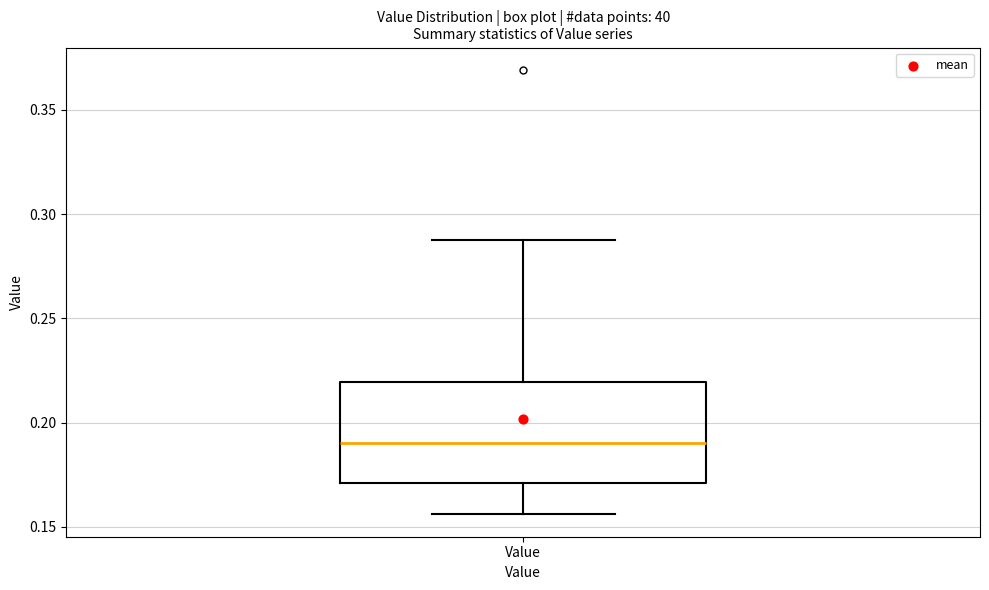

Transcribe this box plot: give where the median line is, the range the box spans, and where the two whiskers end, as read against the y-axis. The values are not printed on the chart, so give them approximately, as read against the axis.

median 0.190, box 0.170 to 0.220, whiskers 0.155 to 0.290